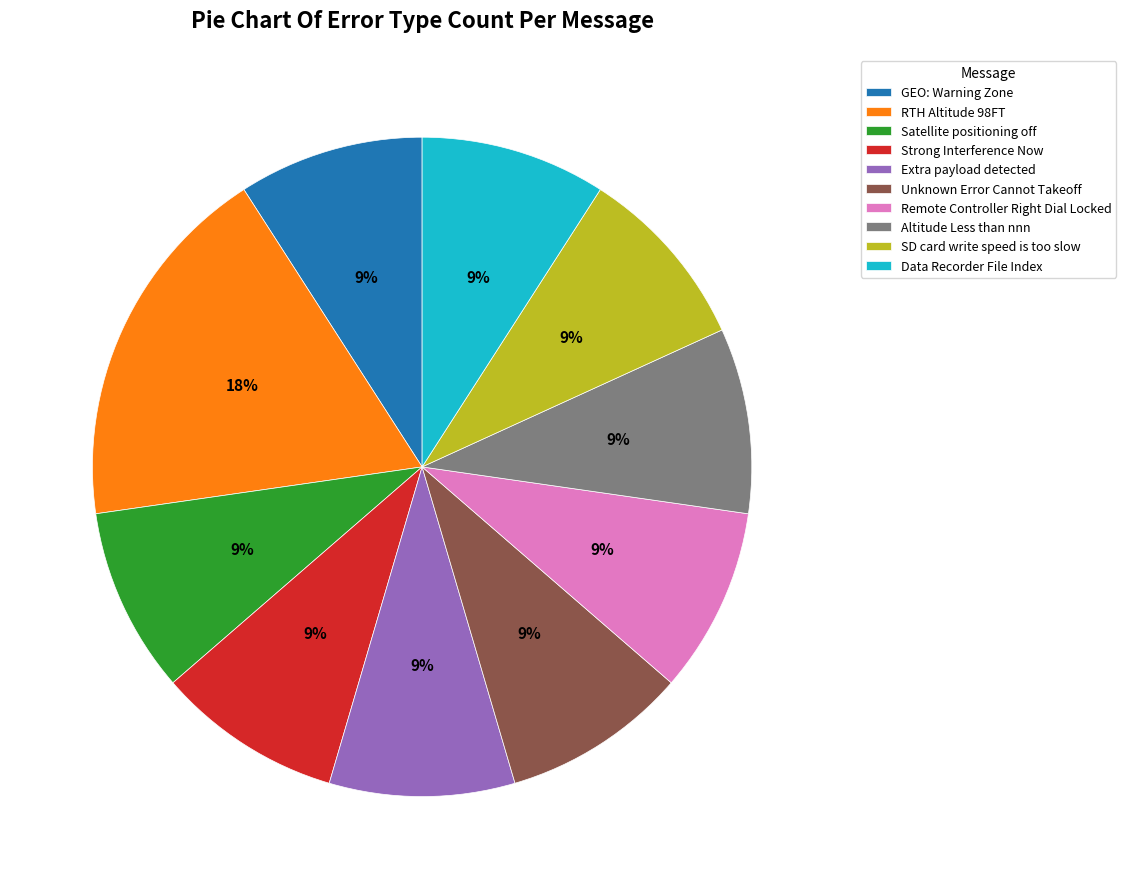

Is Satellite positioning off the majority of the pie?

No